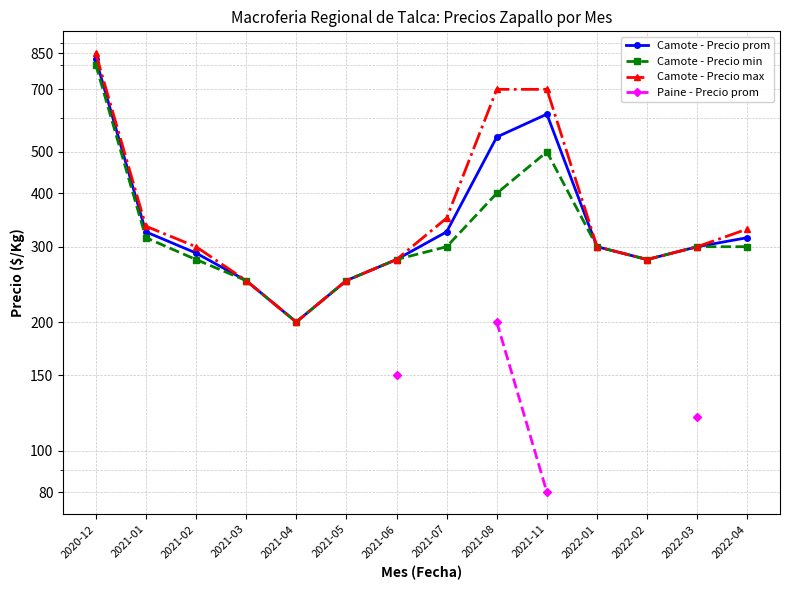

Which category has the lowest value across all series?

2021-11